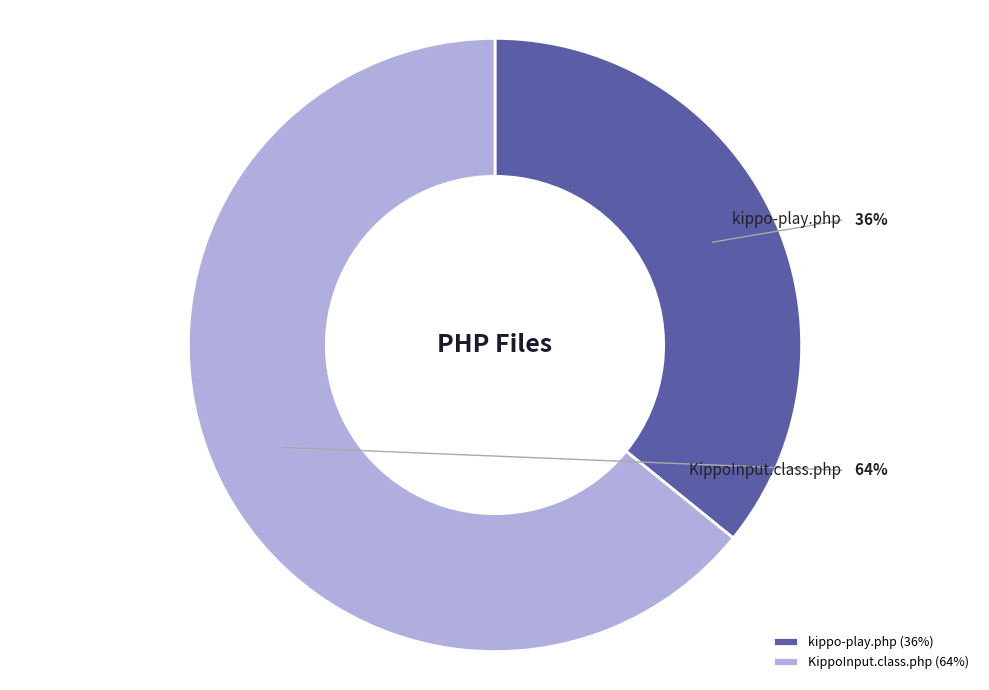

What percentage is the KippoInput.class.php slice, to the nearest percent?

64%